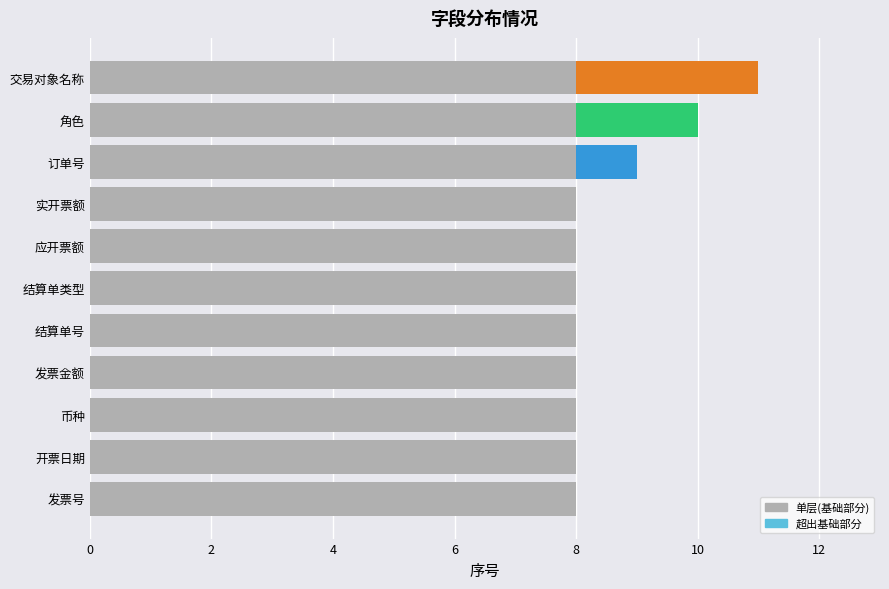

What is the greatest value displayed?

11